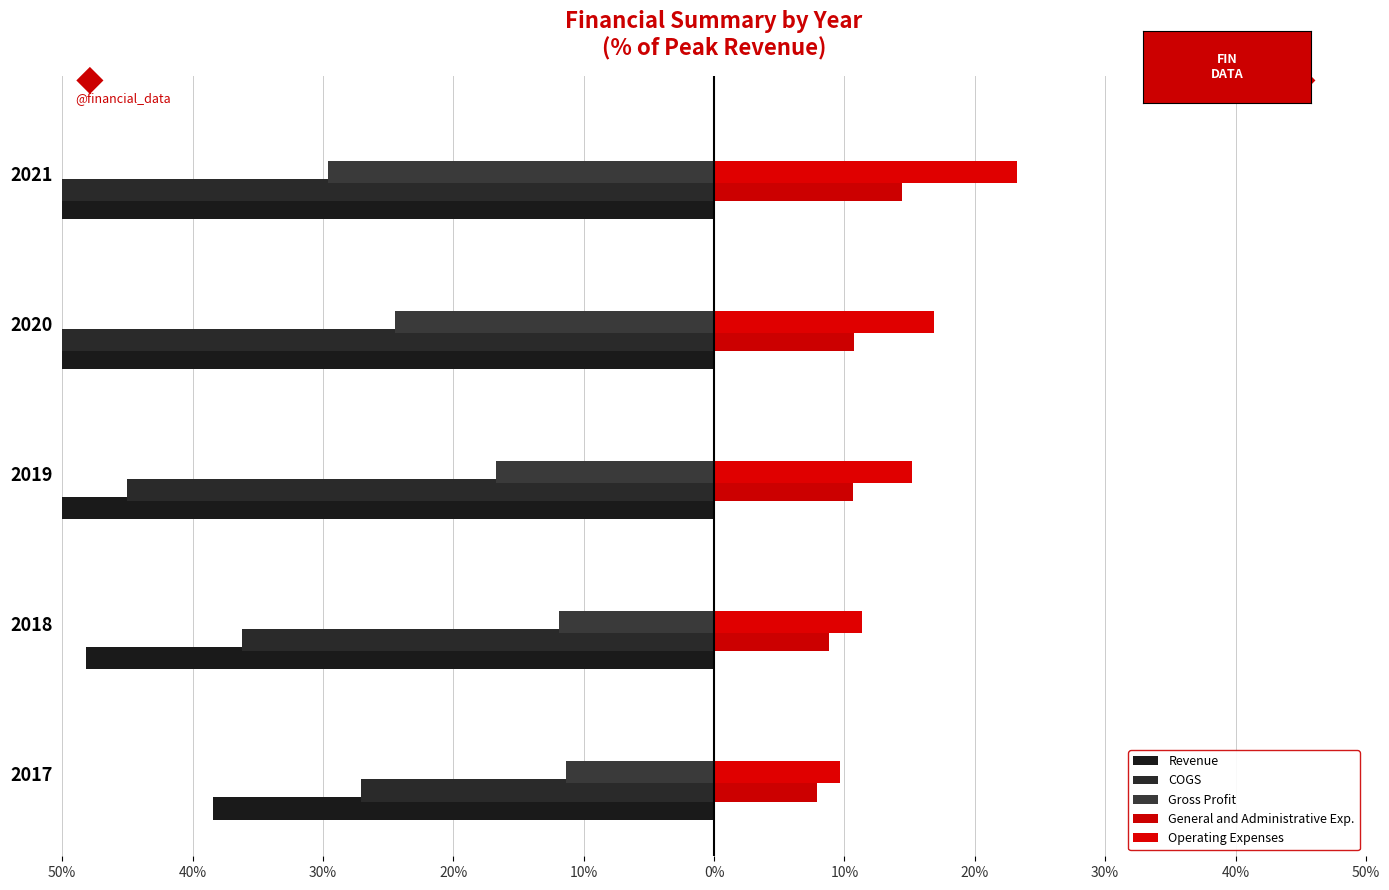

Between 2017 and 2018, which series saw the biggest shift?

Revenue